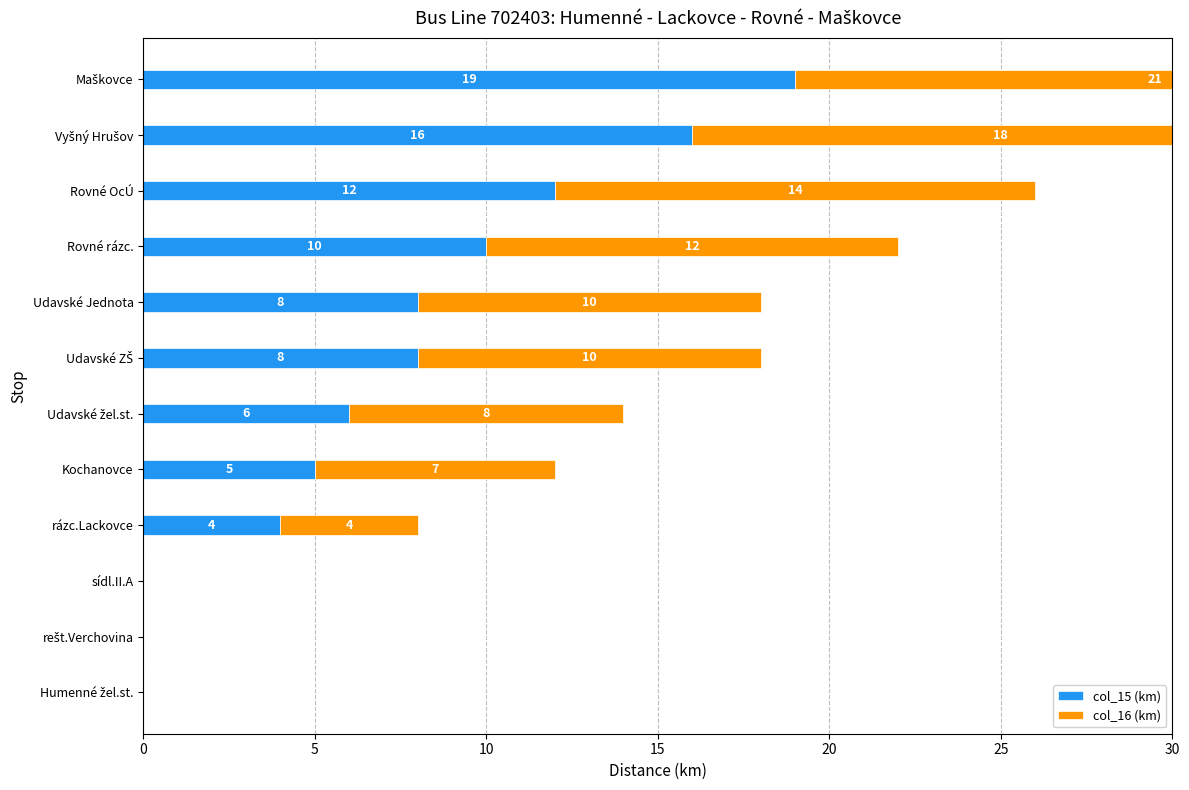

Reading left to right, transcribe all the data shown in this chart.

col_15 (km): 0	0	0	4	5	6	8	8	10	12	16	19
col_16 (km): 0	0	0	4	7	8	10	10	12	14	18	21